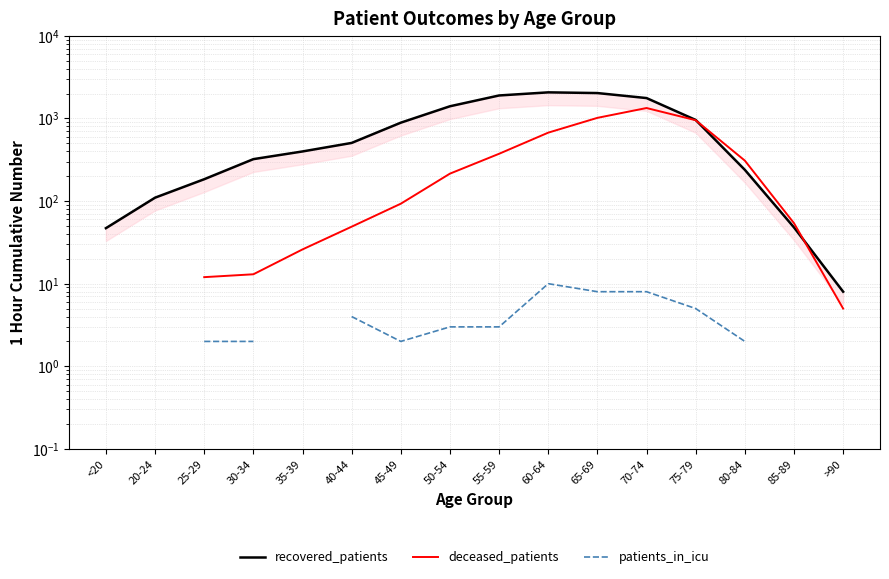

What is the label of the 14th point from the left?

80-84